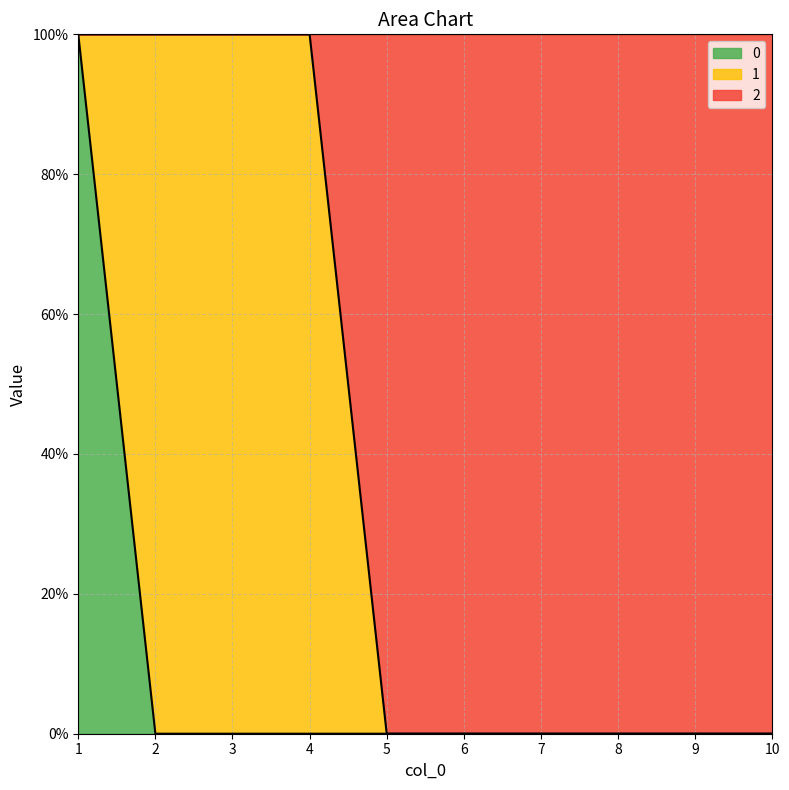

Does the chart have visible grid lines?

Yes